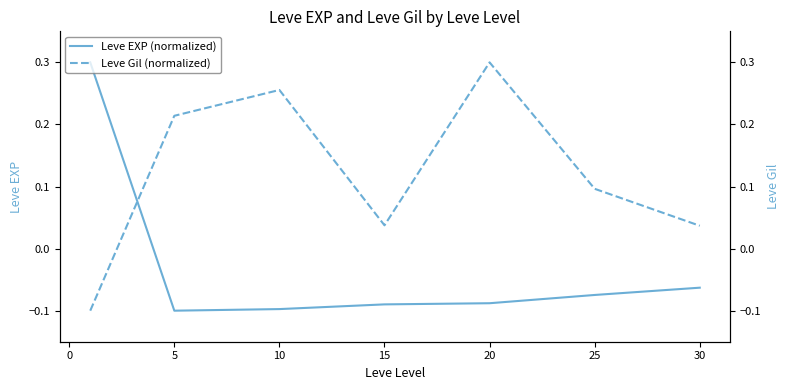

At which label is Leve EXP (normalized) closest to 0?

30